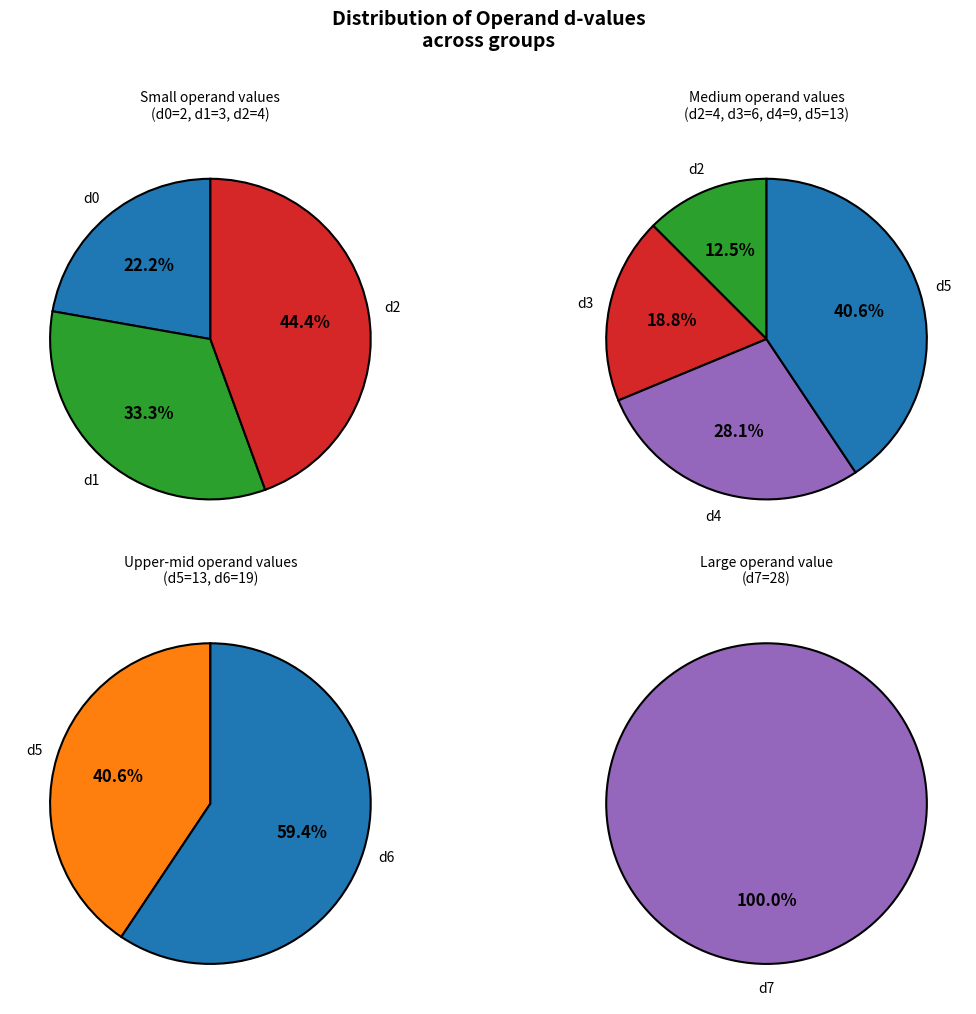

Does d1 account for over 50% of the chart?

No